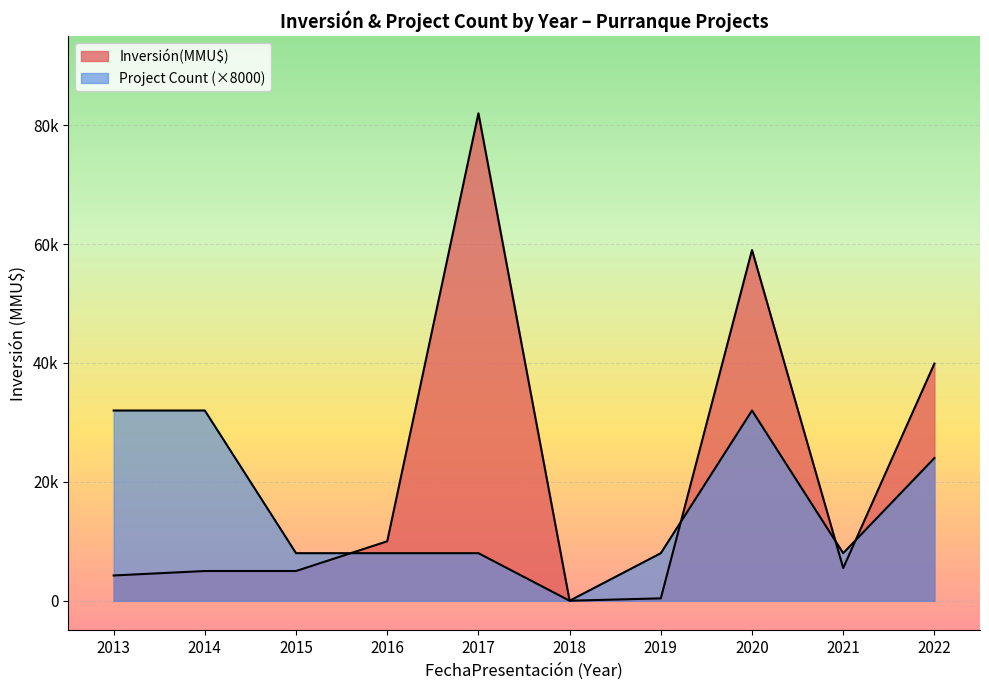

What is the change in value from 2017 to 2016?

-72000